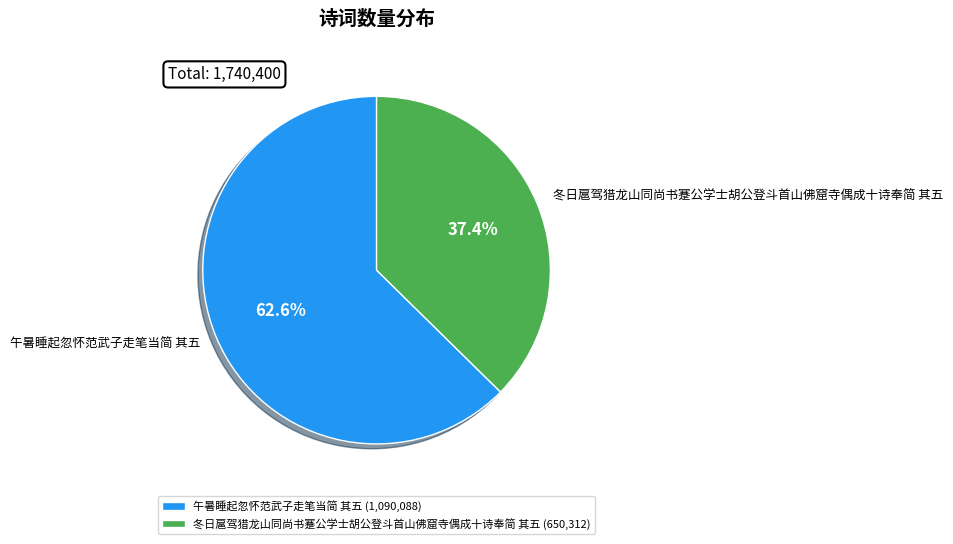

What portion of the pie excludes 冬日扈驾猎龙山同尚书蹇公学士胡公登斗首山佛窟寺偶成十诗奉简 其五?

62.6%